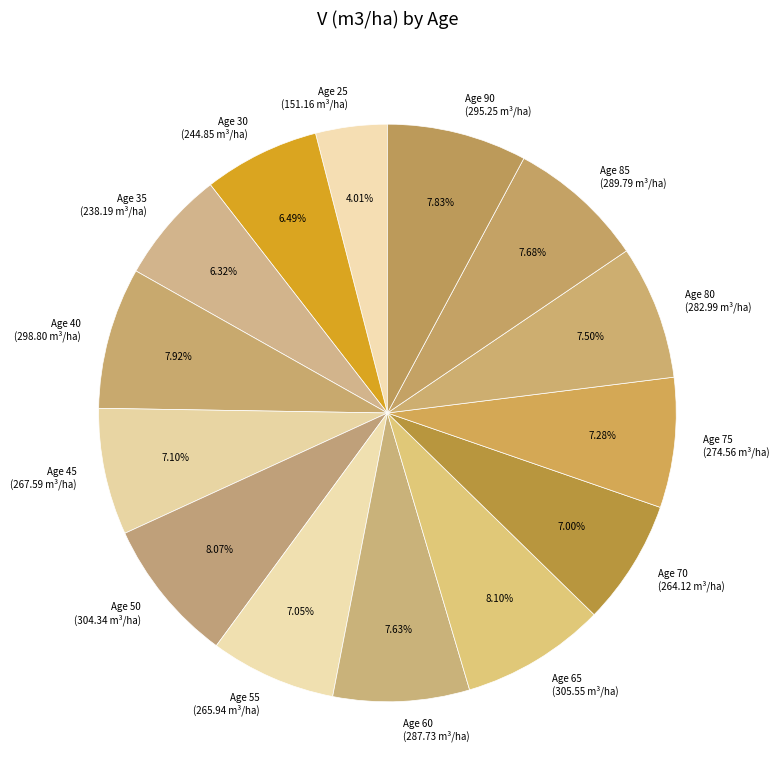

Does any single category account for the majority?

No